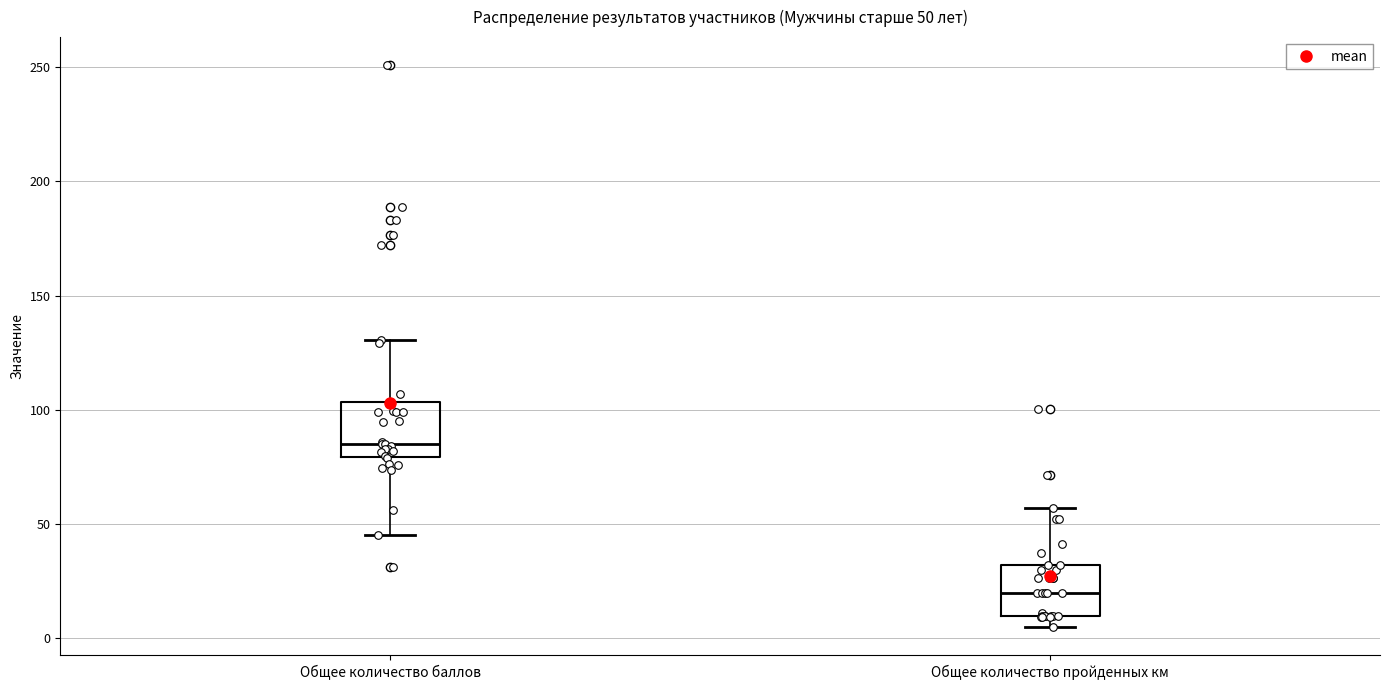

Which box's median line is the highest?

Общее количество баллов